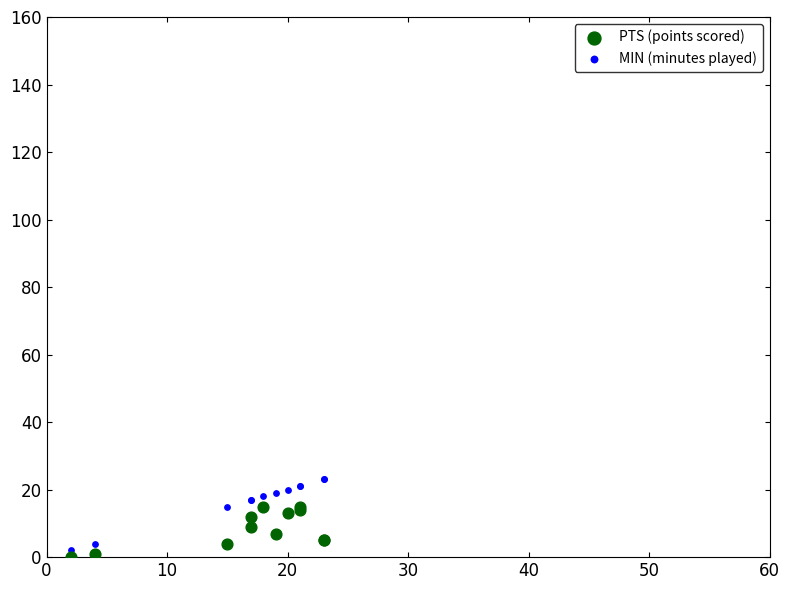

Which series contains the lowest Y value?

PTS (points scored)